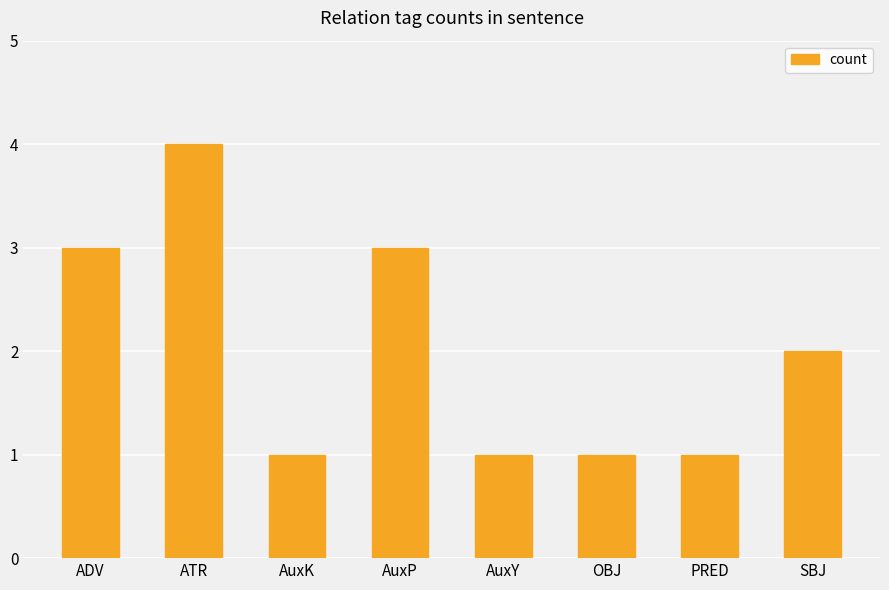

At which category does the chart reach its peak across all series?

ATR